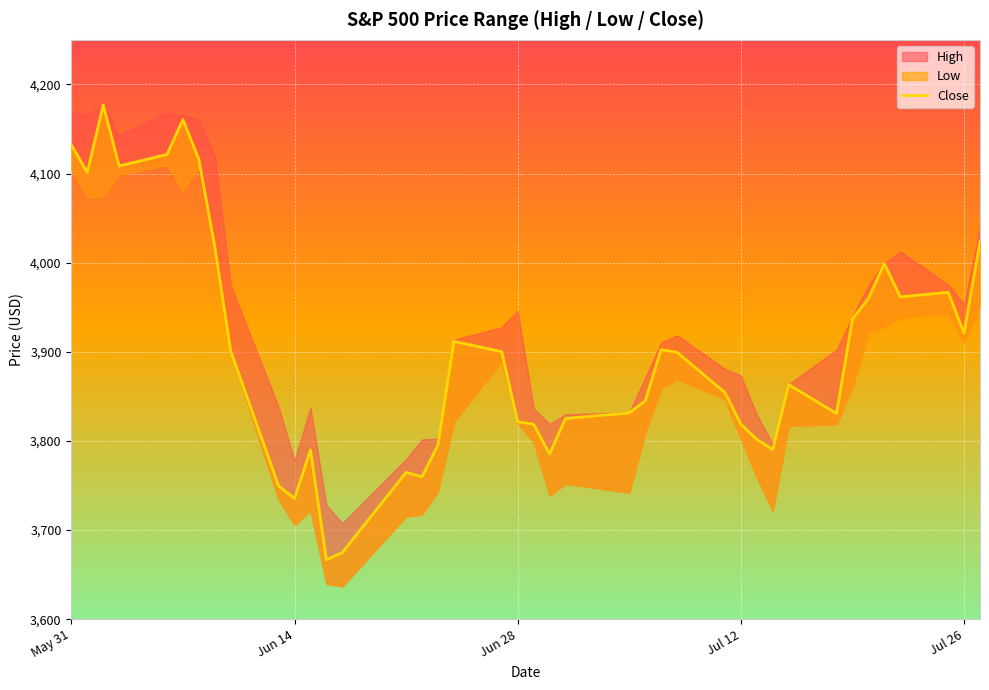

True or false: there are more than 2 points higher than both neighbors.

True